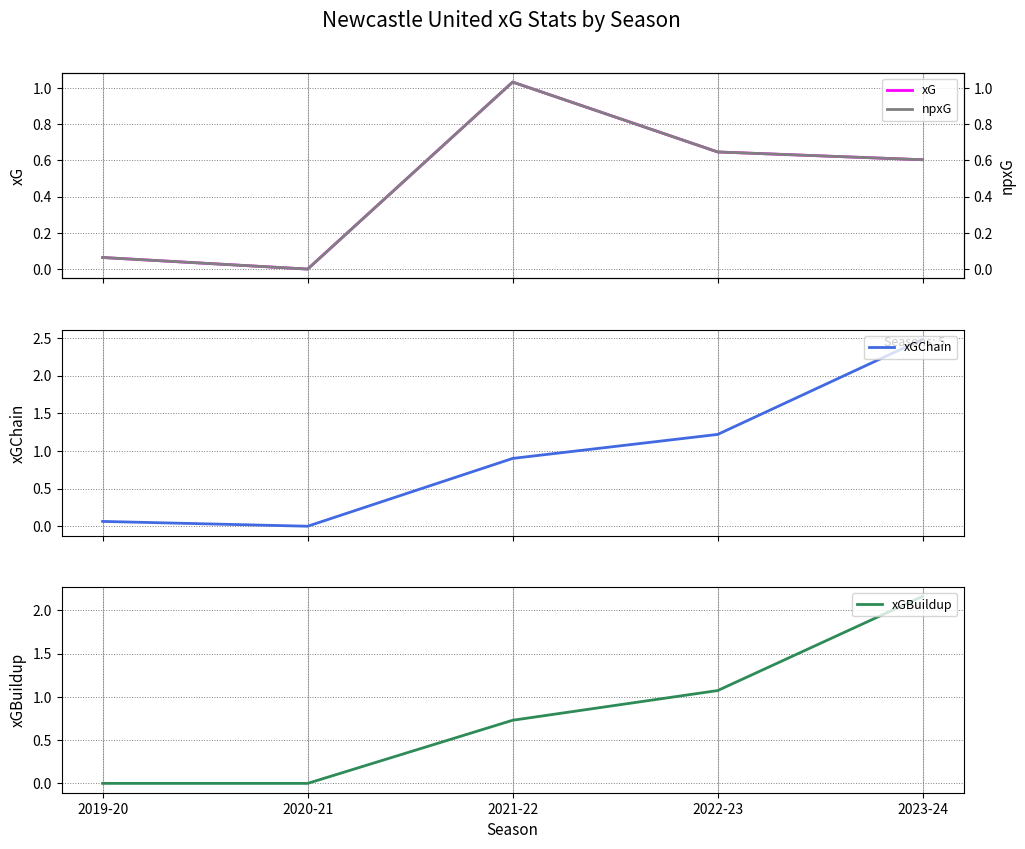

What are all the series names shown in the legend?

xG, npxG, xGChain, xGBuildup